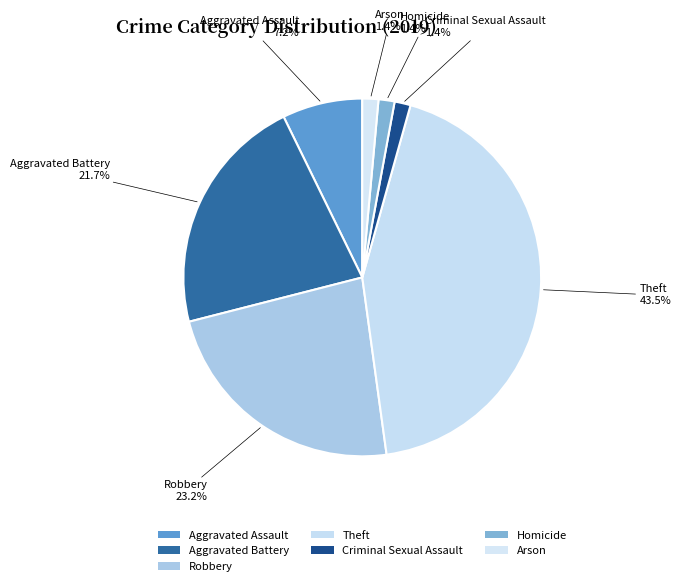

How many slices are in this pie chart?

7